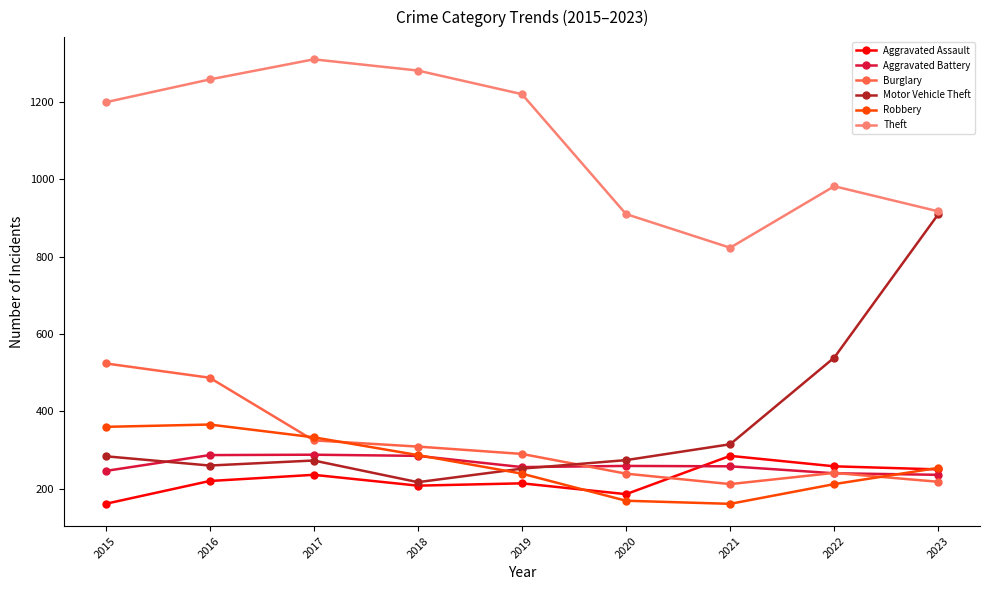

Where does the Motor Vehicle Theft series first go above 274?

2015